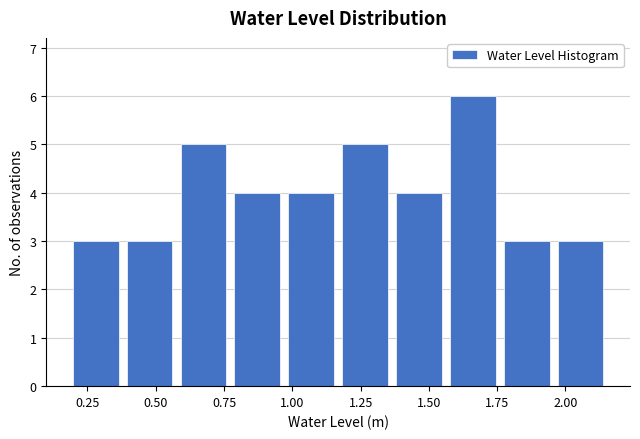

Read against the x-axis, roughly where is the centre of the tallest bar?

1.65